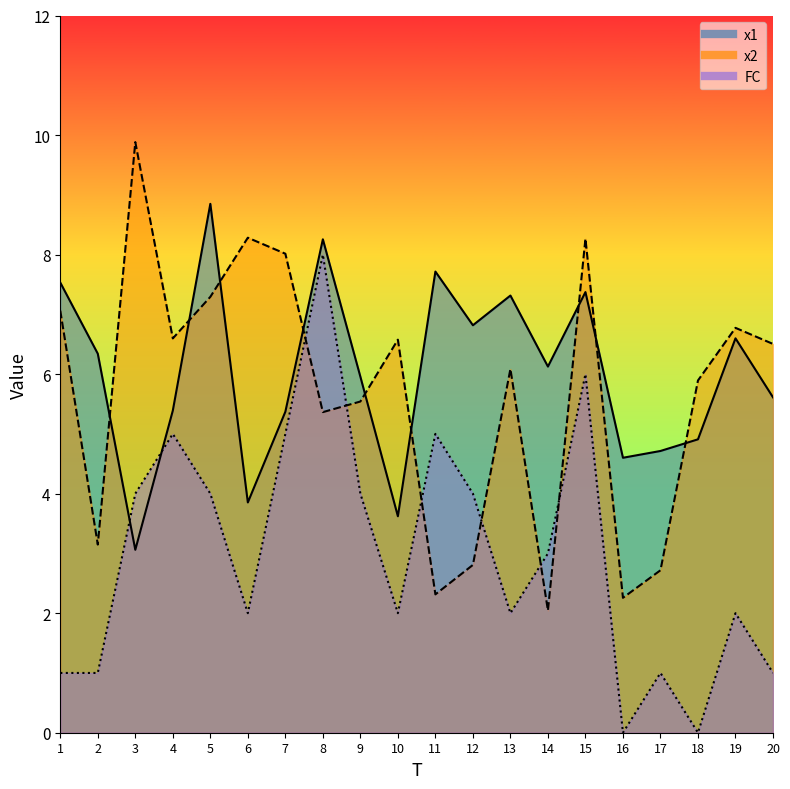

Where is the first local minimum for FC?

6